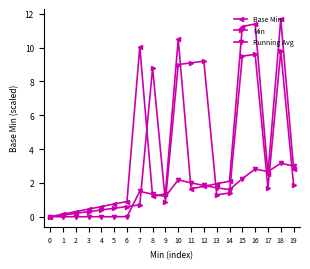

What is the sum of all Min values?

75.0